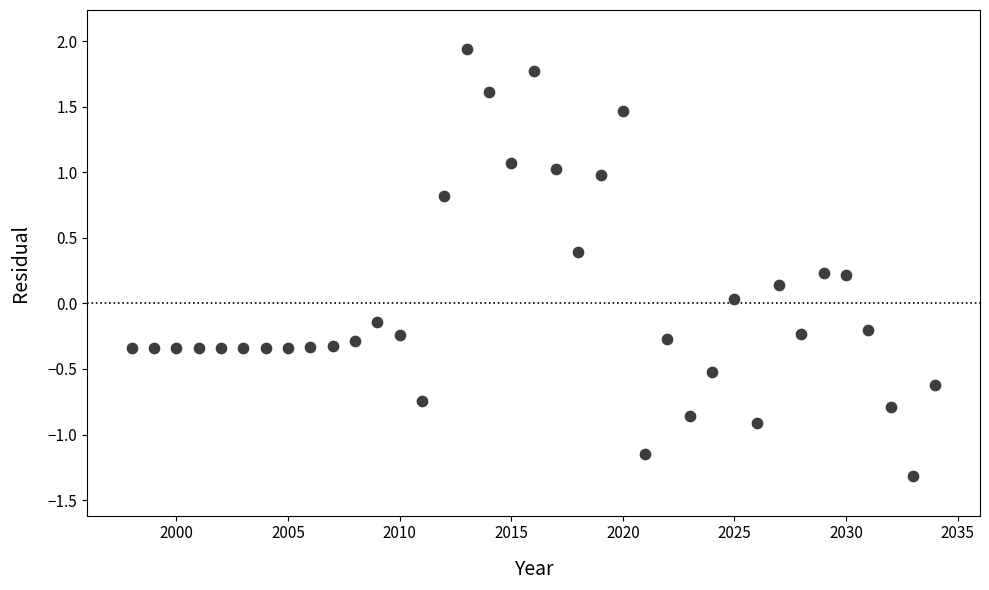

What is the range of Y values (max minus min)?

3.3